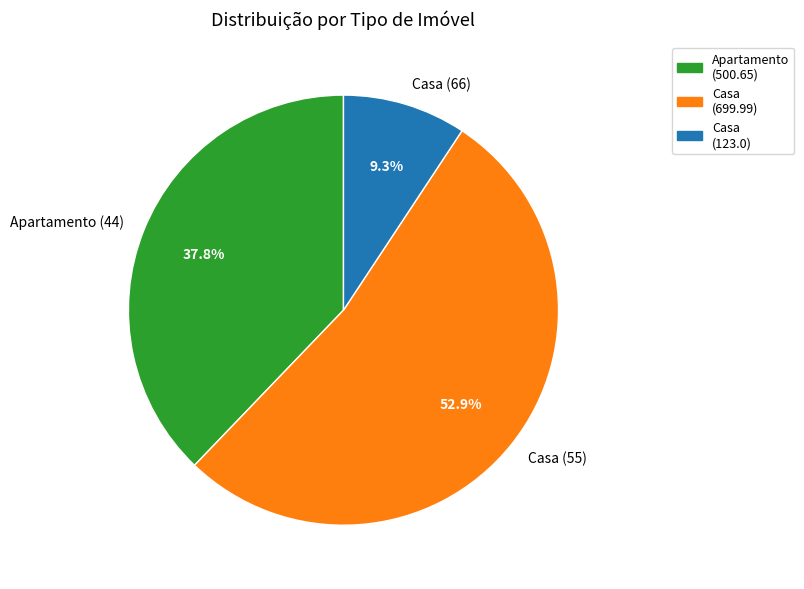

Rank the categories by value from lowest to highest.

Casa (66), Apartamento (44), Casa (55)